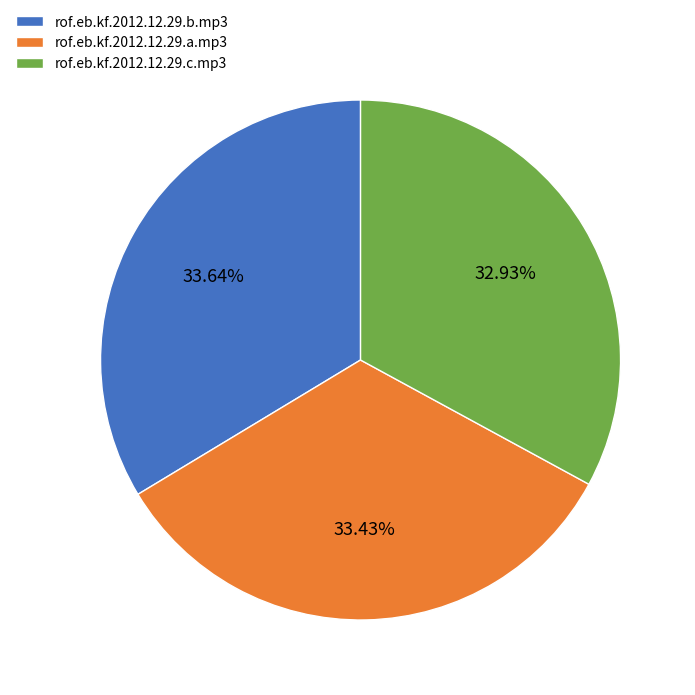

What is the ratio of the value at rof.eb.kf.2012.12.29.a.mp3 to the value at rof.eb.kf.2012.12.29.b.mp3?

1.0